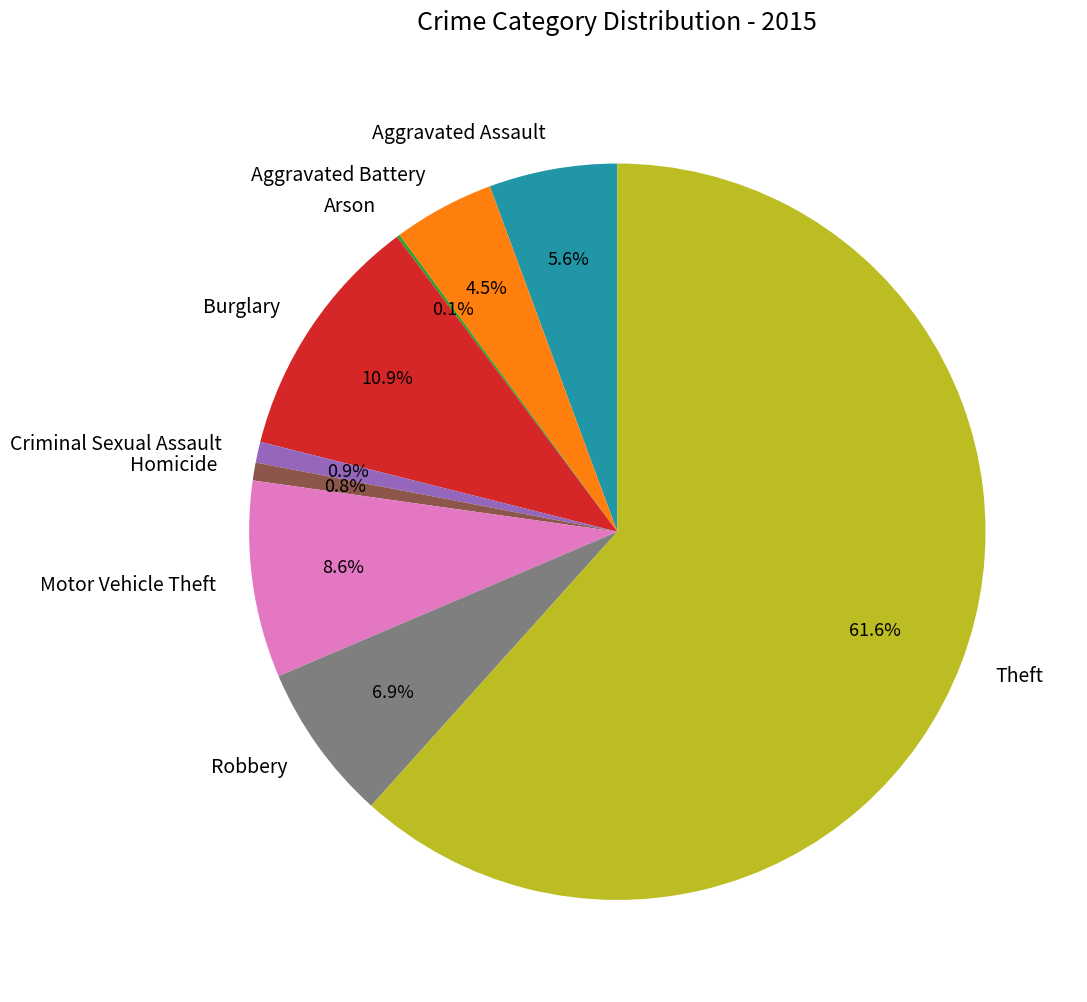

Does any single category account for the majority?

Yes